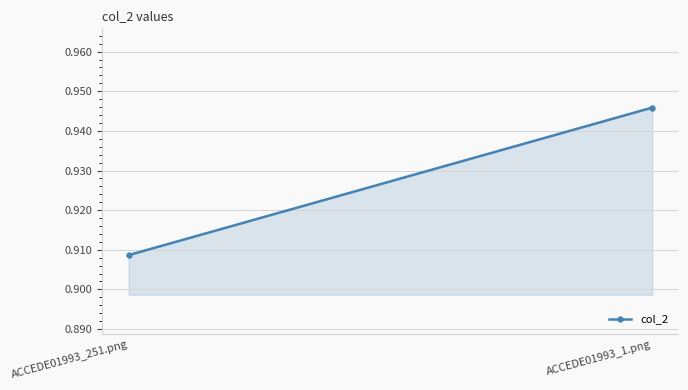

Rank the categories by value from lowest to highest.

ACCEDE01993_251.png, ACCEDE01993_1.png